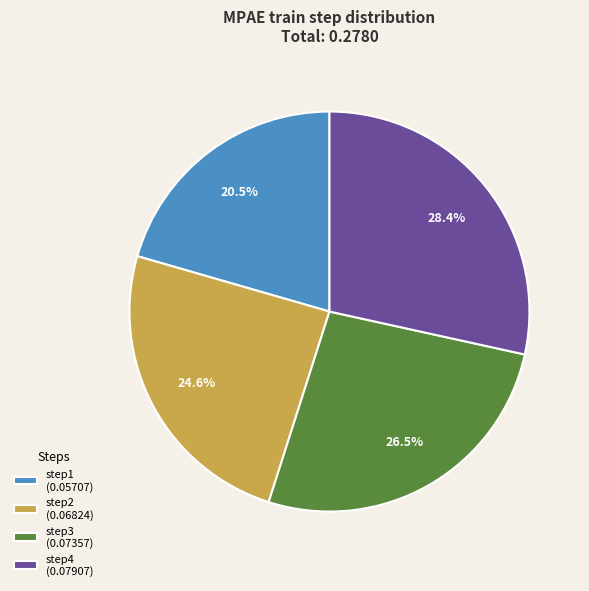

To the nearest percent, what is the difference between the largest and smallest slice percentages?

8%